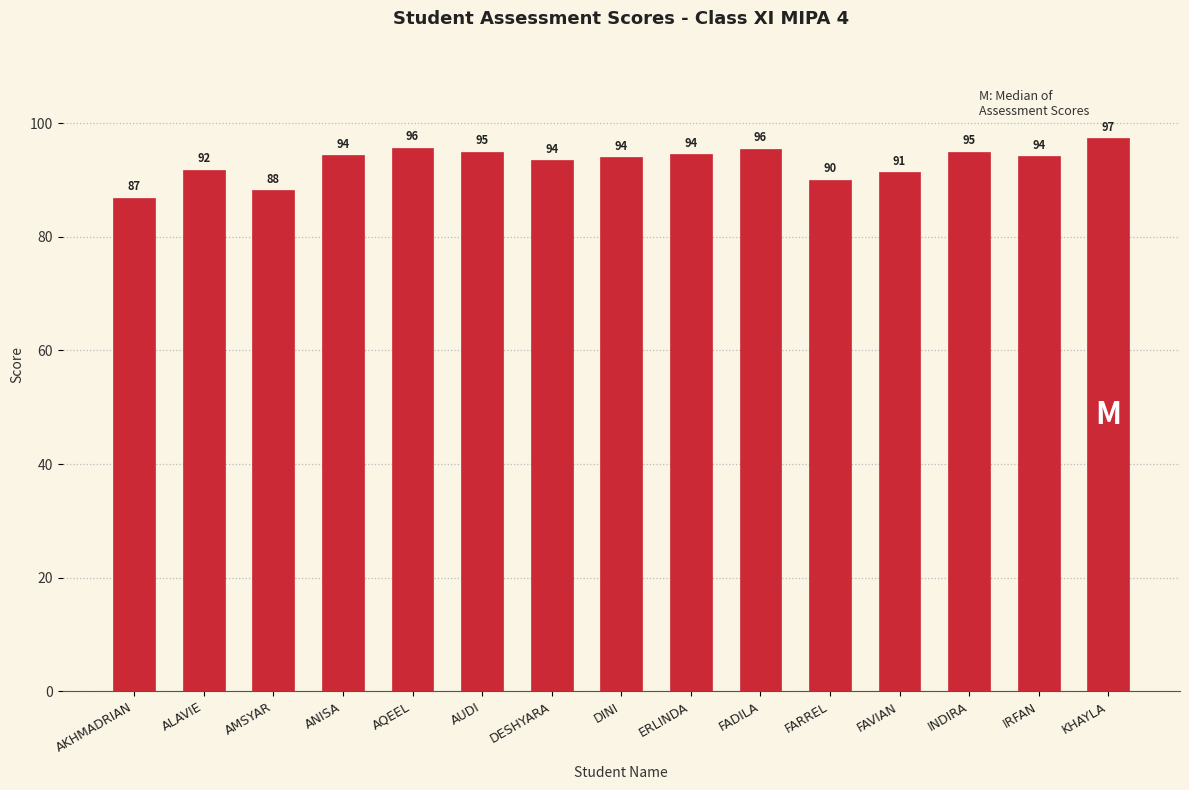

What is the average value?

93.1